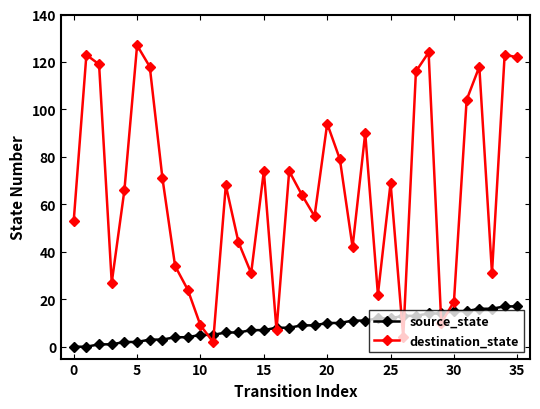

What is the value of the destination_state point at the 36th from the left?

122